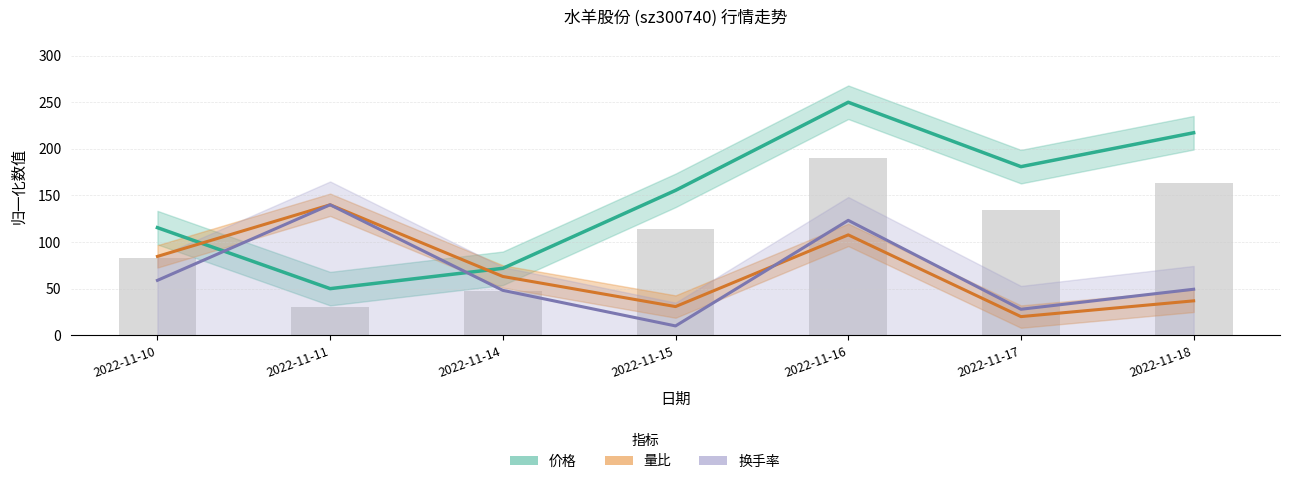

True or false: 价格 has a value of 71.4 at 2022-11-10.

False